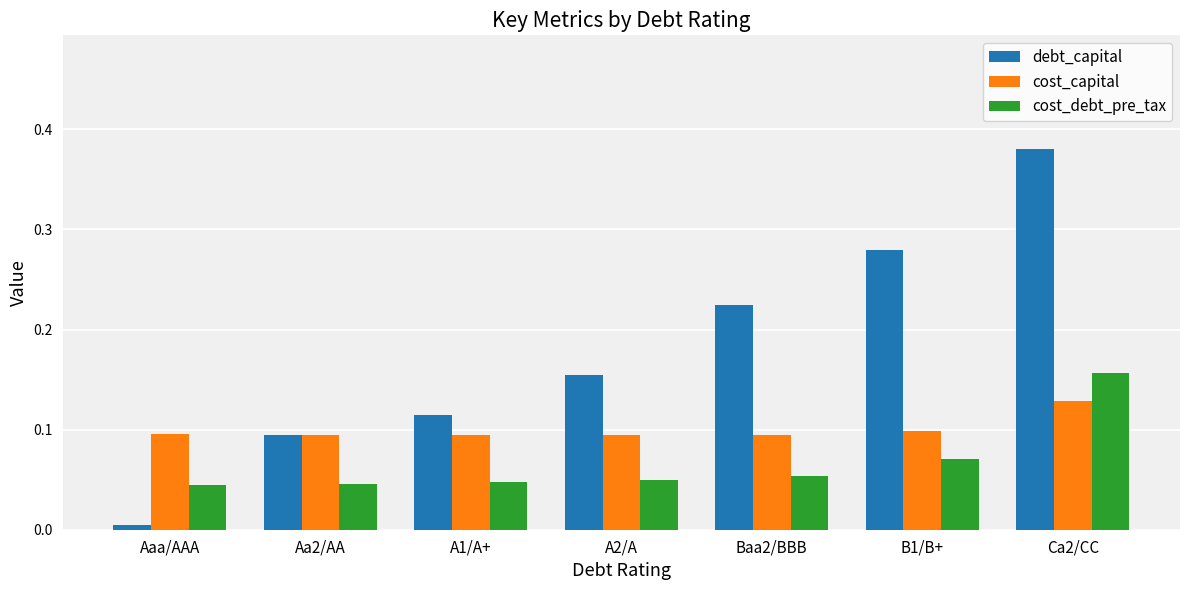

At which label does cost_debt_pre_tax reach its peak?

Ca2/CC